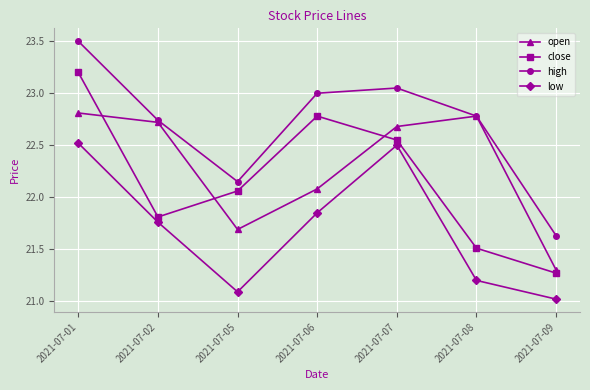

Is the value of open at 2021-07-01 greater than the value of close at 2021-07-09?

Yes